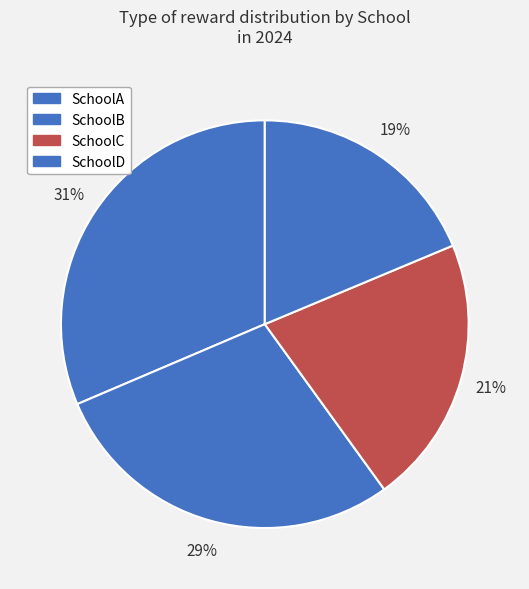

What portion of the pie excludes SchoolA?

68.6%